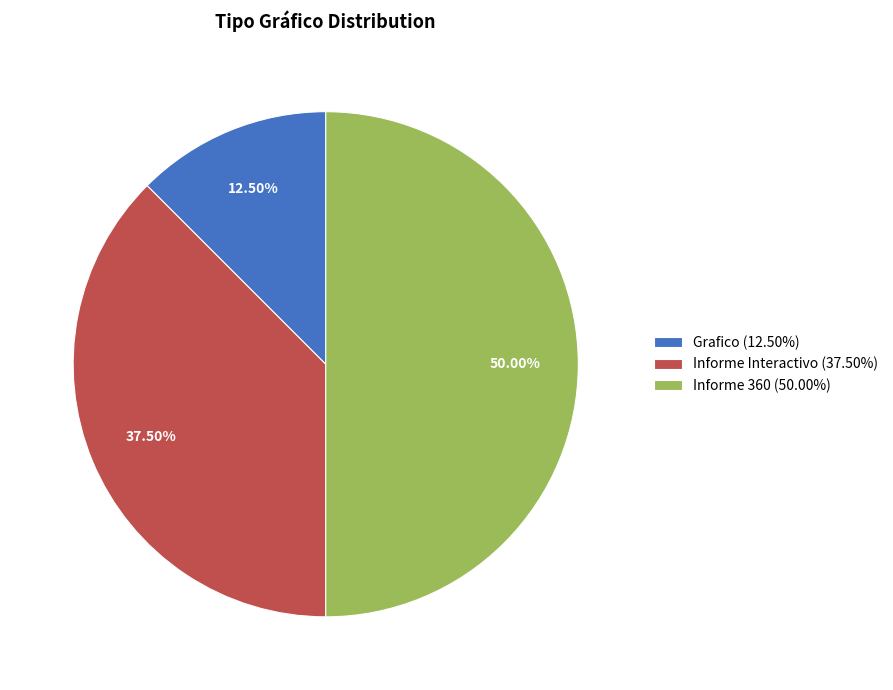

Is the sum of Informe Interactivo and Informe 360 greater than half?

Yes